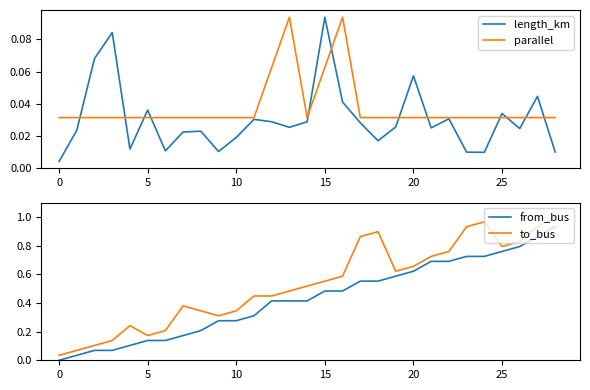

Which series has the largest total across all categories?

to_bus